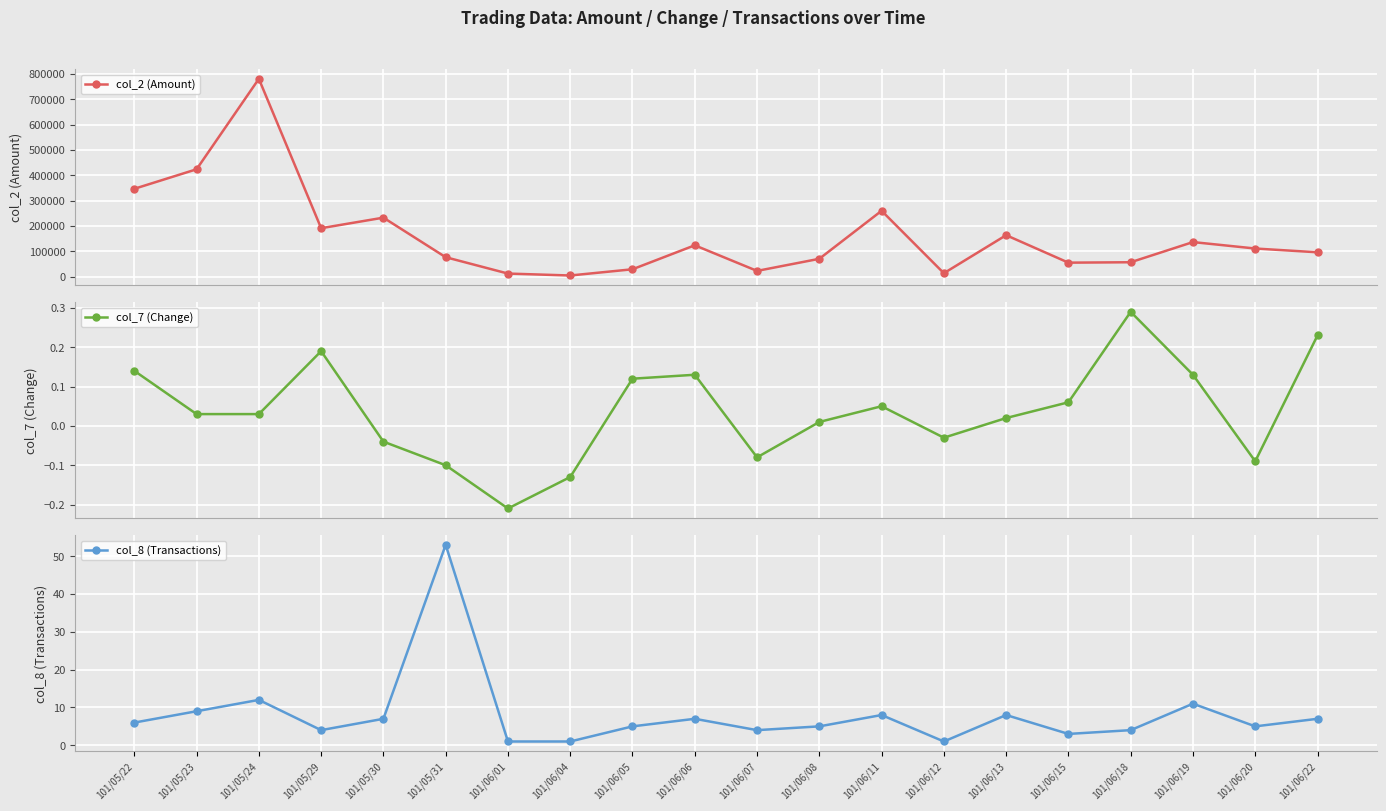

Which label corresponds to the smallest value in the chart?

101/06/01